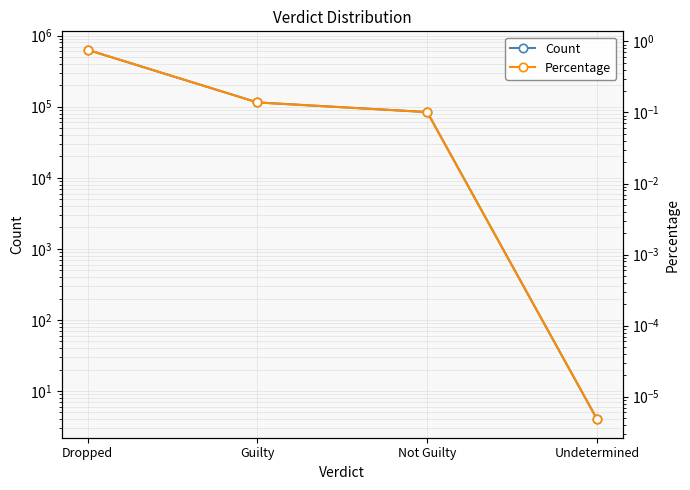

Does the chart display data point markers on the line(s)?

Yes